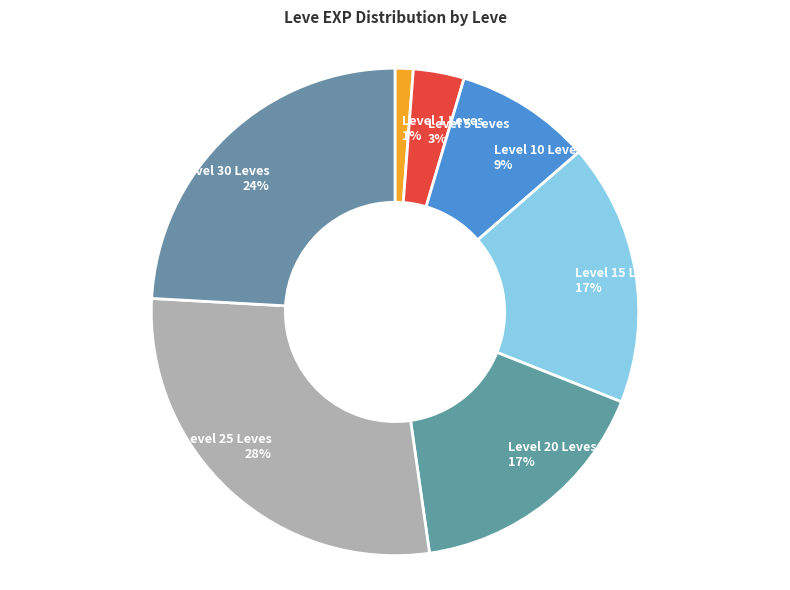

Is there any slice that represents more than half of the pie?

No